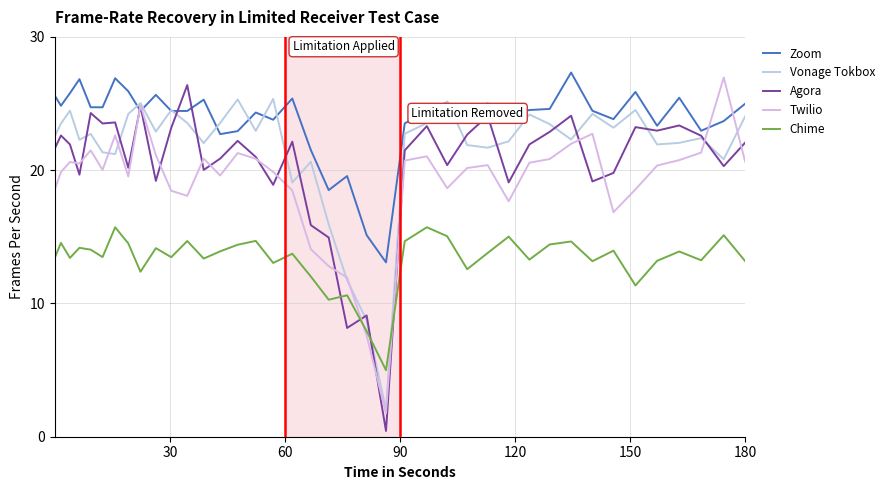

Does the chart have visible grid lines?

Yes